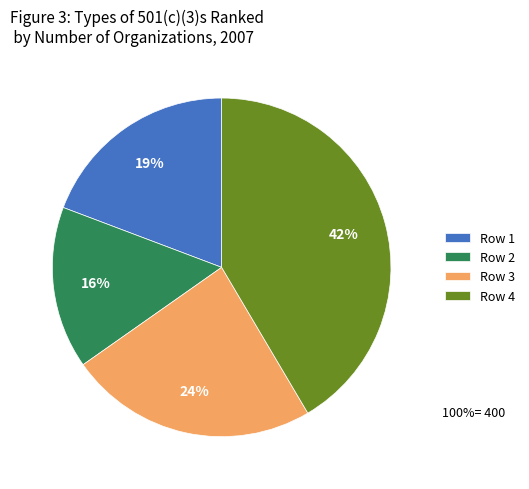

Is the sum of Row 2 and Row 1 greater than half?

No